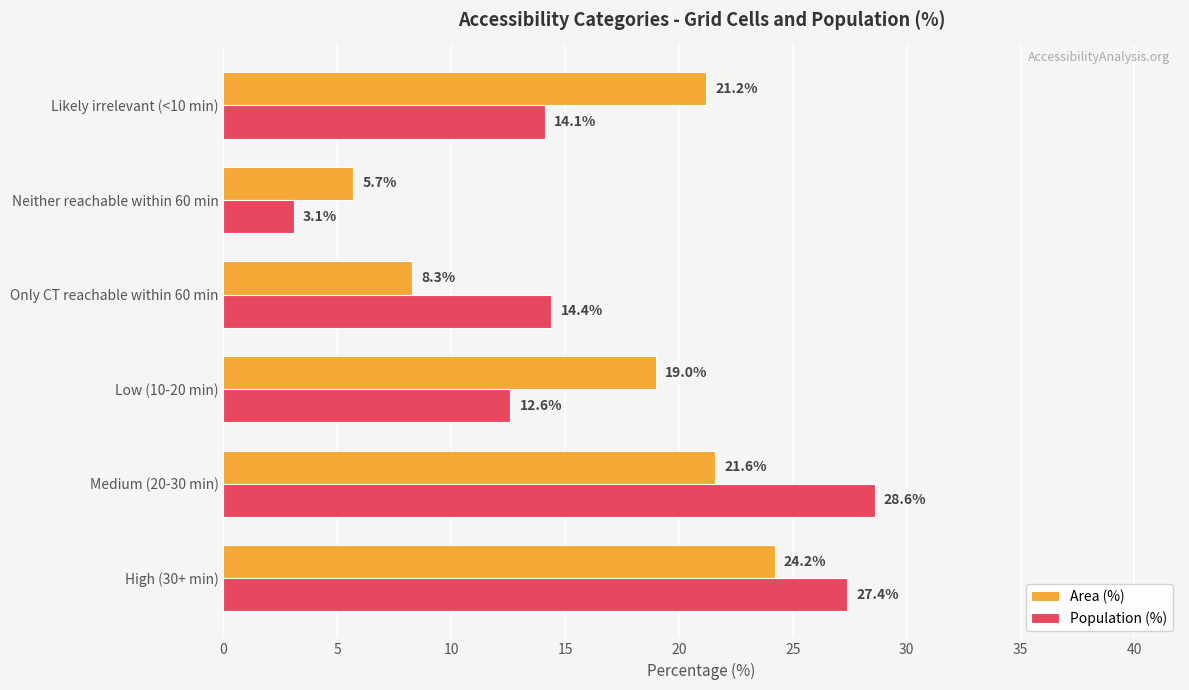

What is the maximum value shown in the chart?

28.6